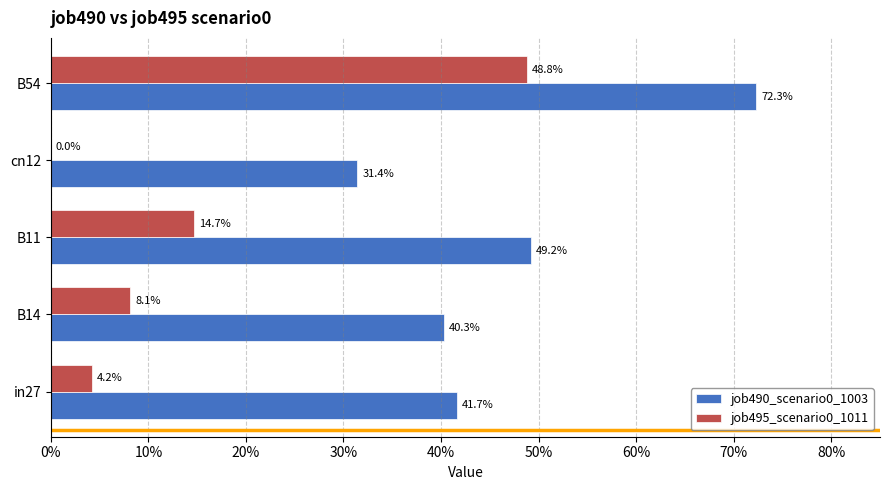

Which series has the largest range (max minus min)?

job495_scenario0_1011